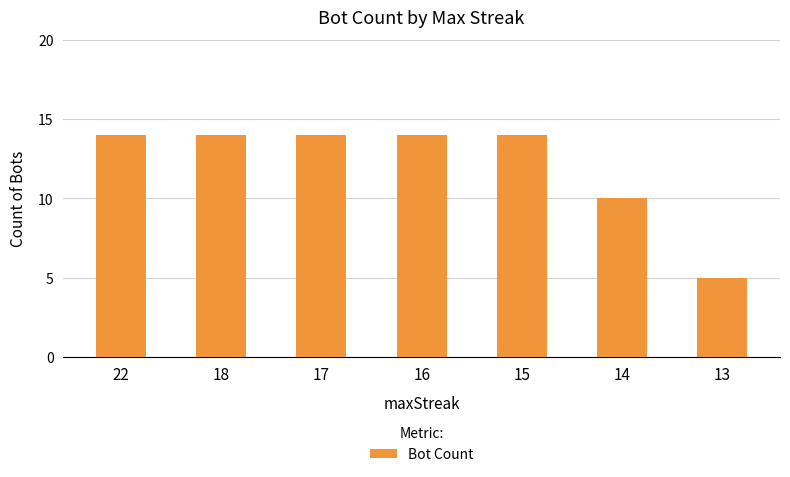

Reading left to right, transcribe all the data shown in this chart.

22=14	18=14	17=14	16=14	15=14	14=10	13=5